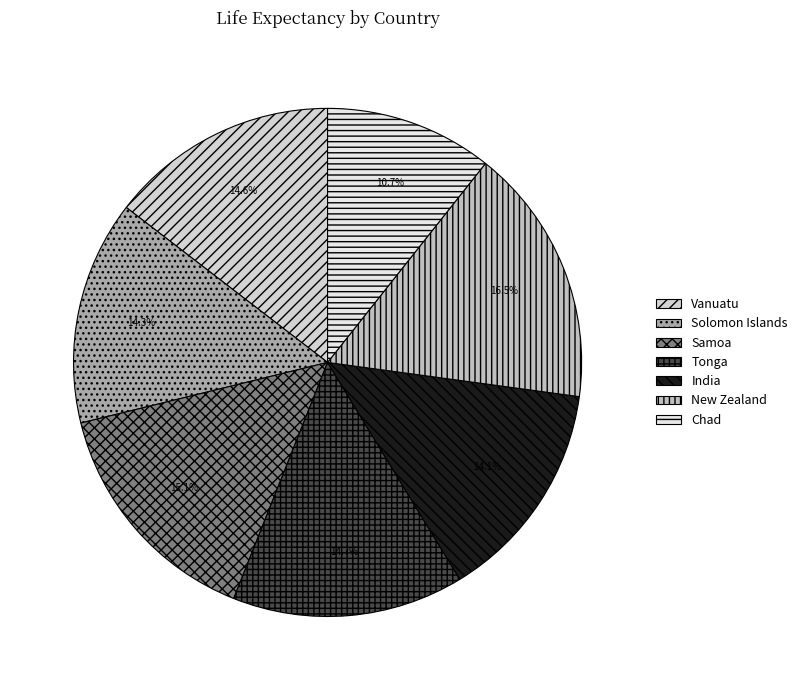

To the nearest percent, what is the average slice percentage?

14%